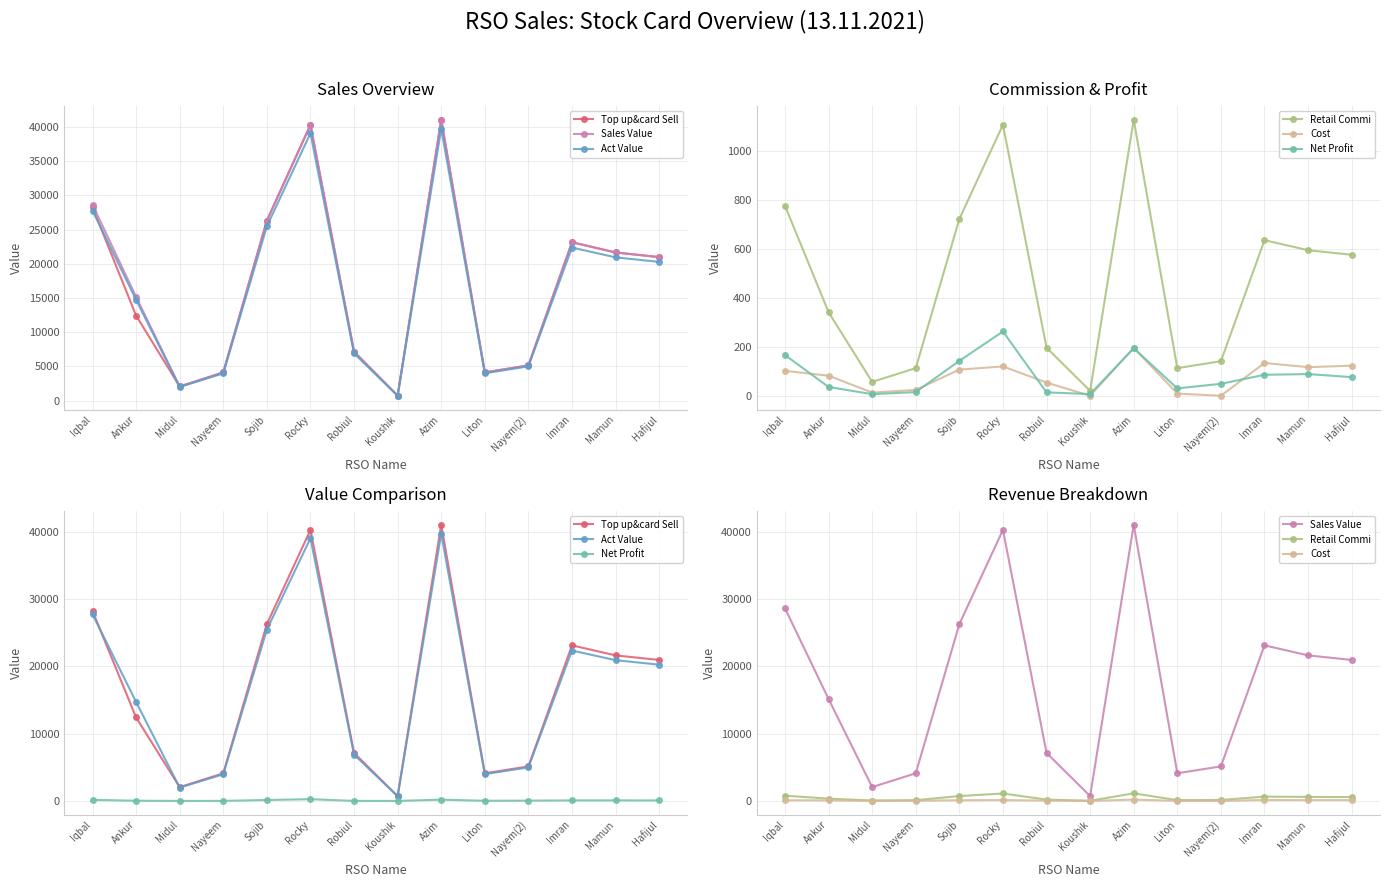

What is the minimum value for Net Profit?

6.5